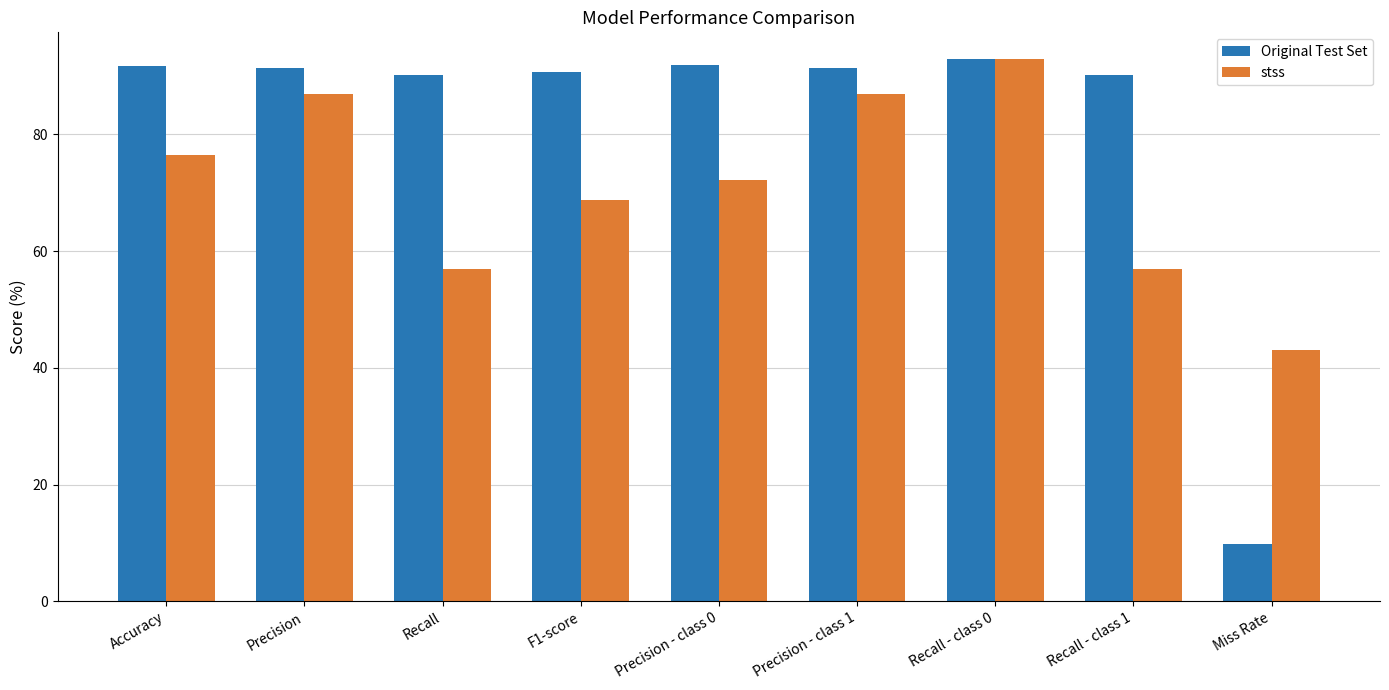

What is the sum of all Original Test Set values?

740.0